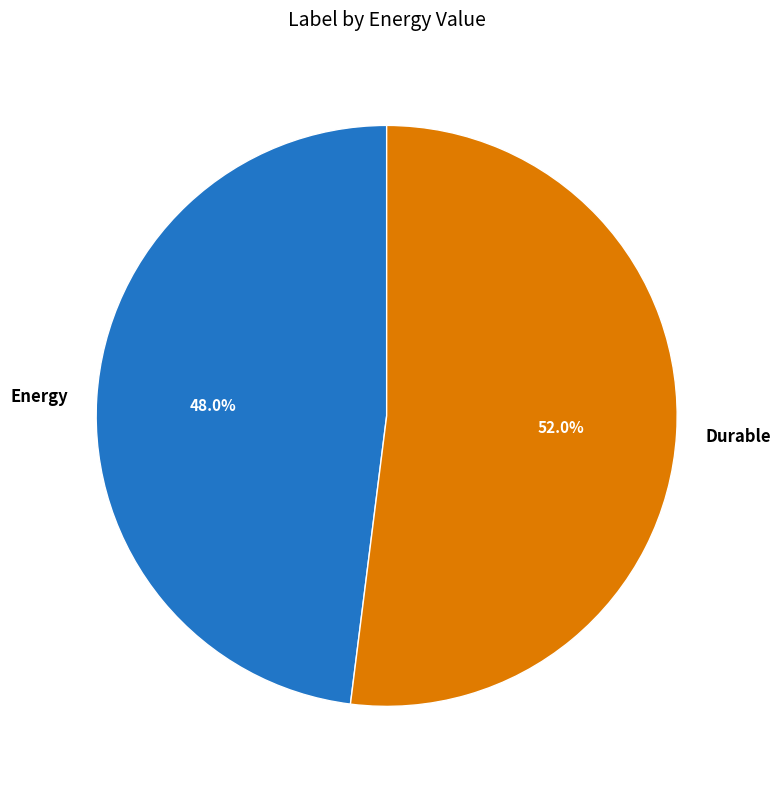

Does Durable represent more than half of the total?

Yes